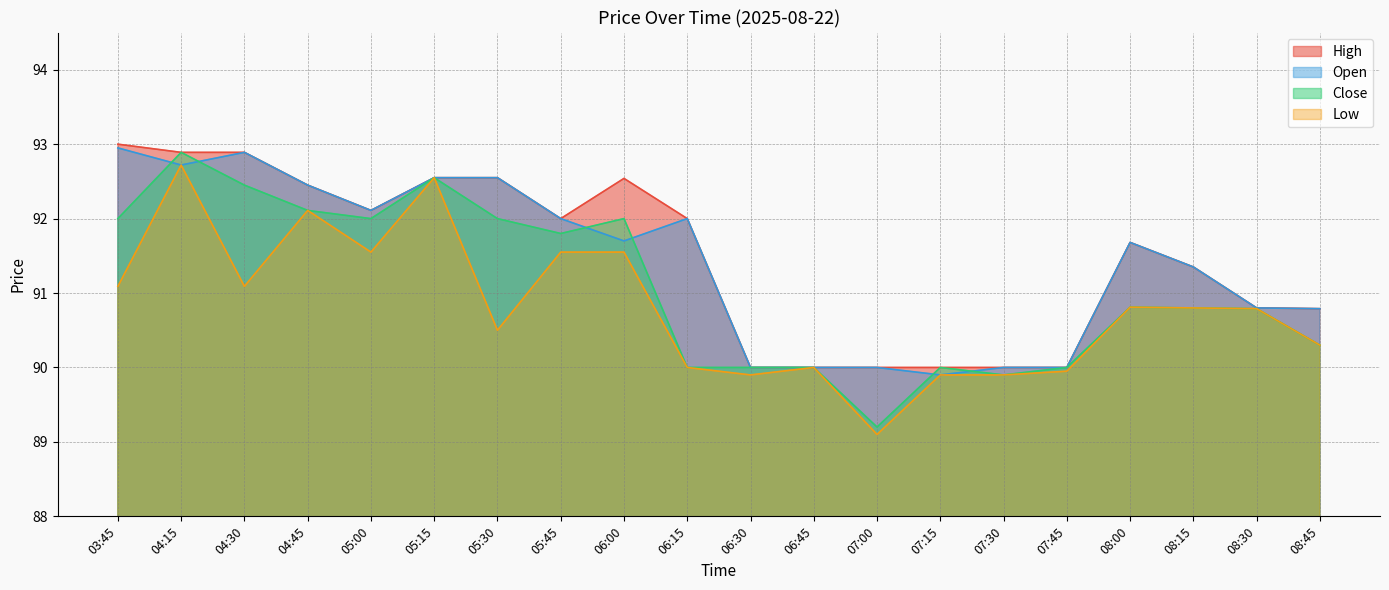

Reading left to right, transcribe all the data shown in this chart.

High: 03:45=93.0	04:15=92.9	04:30=92.9	04:45=92.4	05:00=92.1	05:15=92.6	05:30=92.6	05:45=92.0	06:00=92.5	06:15=92.0	06:30=90.0	06:45=90.0	07:00=90.0	07:15=90.0	07:30=90.0	07:45=90.0	08:00=91.7	08:15=91.3	08:30=90.8	08:45=90.8
Open: 03:45=92.9	04:15=92.7	04:30=92.9	04:45=92.4	05:00=92.1	05:15=92.6	05:30=92.6	05:45=92.0	06:00=91.7	06:15=92.0	06:30=90.0	06:45=90.0	07:00=90.0	07:15=89.9	07:30=90.0	07:45=90.0	08:00=91.7	08:15=91.3	08:30=90.8	08:45=90.8
Close: 03:45=92.0	04:15=92.9	04:30=92.4	04:45=92.1	05:00=92.0	05:15=92.6	05:30=92.0	05:45=91.8	06:00=92.0	06:15=90.0	06:30=90.0	06:45=90.0	07:00=89.2	07:15=90.0	07:30=89.9	07:45=90.0	08:00=90.8	08:15=90.8	08:30=90.8	08:45=90.3
Low: 03:45=91.1	04:15=92.7	04:30=91.1	04:45=92.1	05:00=91.6	05:15=92.6	05:30=90.5	05:45=91.6	06:00=91.6	06:15=90.0	06:30=89.9	06:45=90.0	07:00=89.1	07:15=89.9	07:30=89.9	07:45=89.9	08:00=90.8	08:15=90.8	08:30=90.8	08:45=90.3